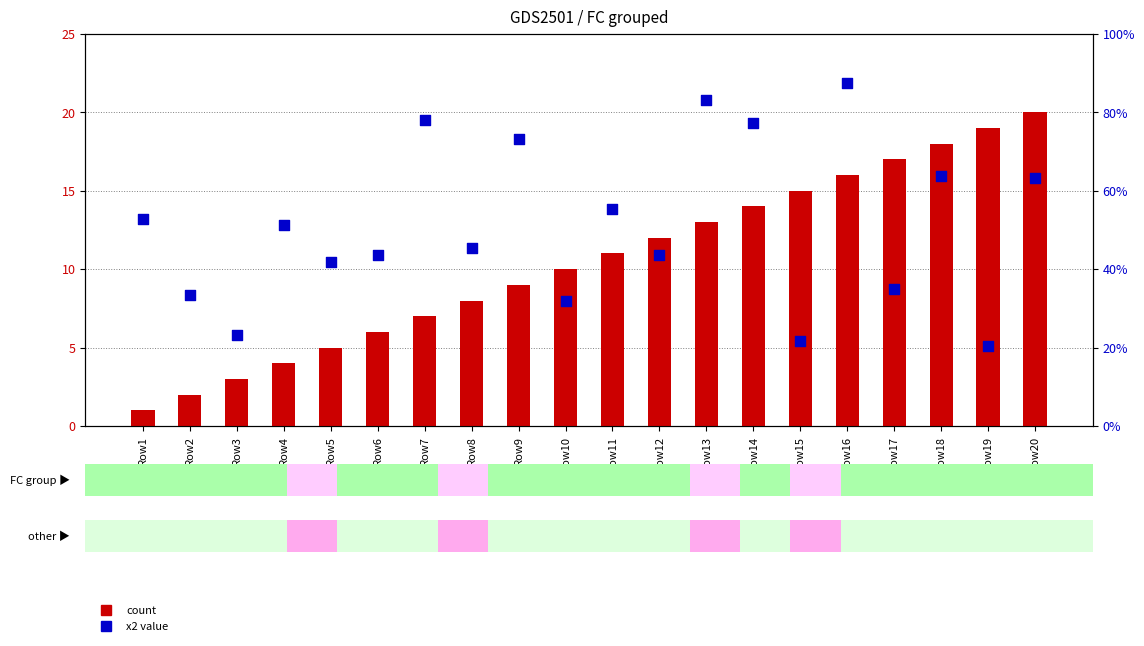

At which category is the sum across all series the highest?

Row20